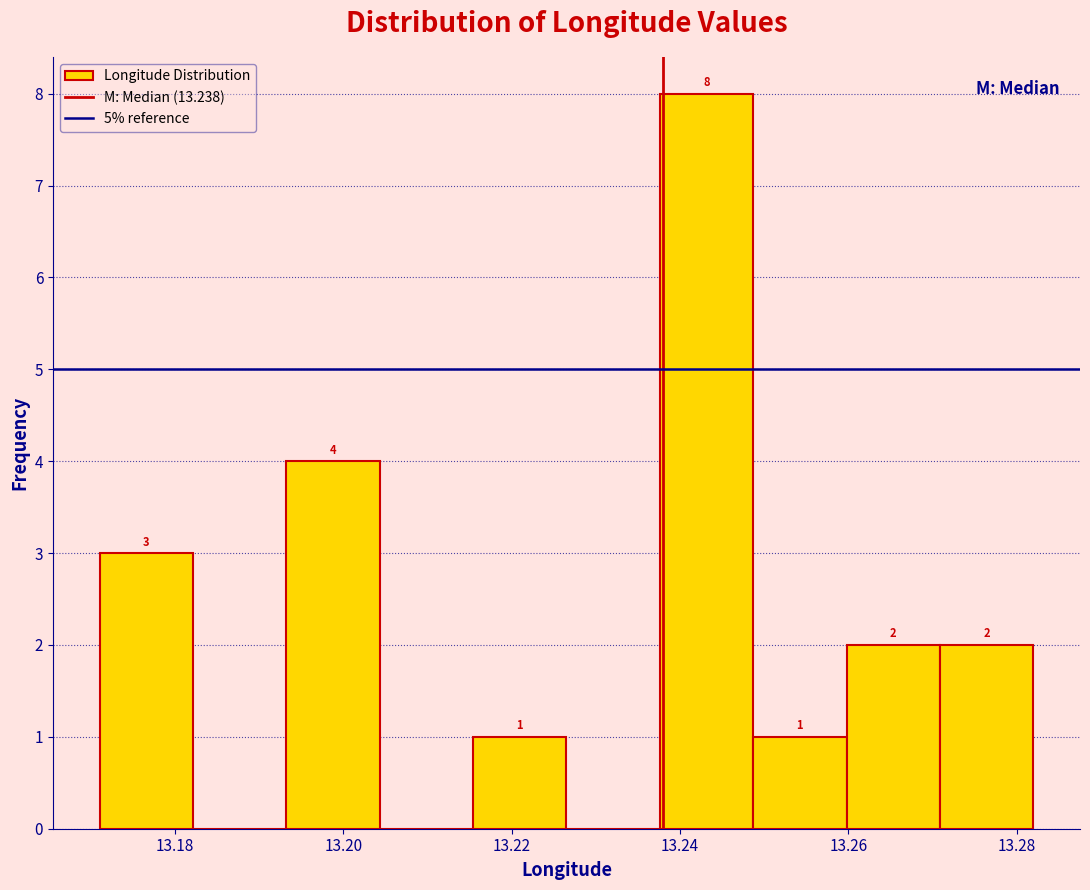

Over which range of the x-axis is the bar tallest?

13.238 to 13.248